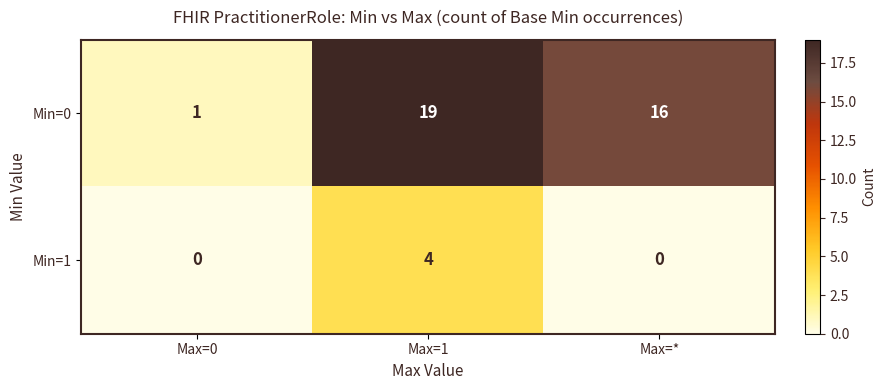

What is the sum of all Min=0 values?

36